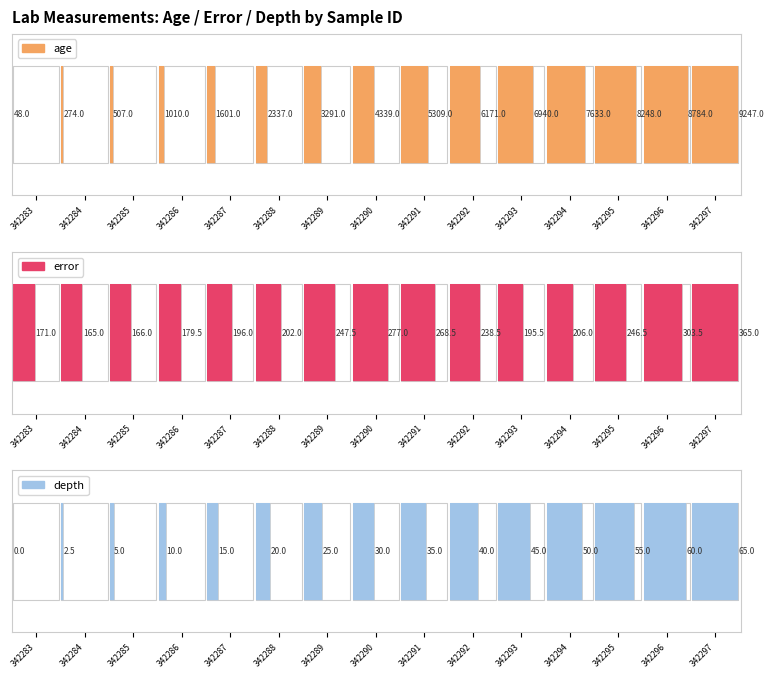

Is the value of error at 342291 greater than the value of age at 342296?

No